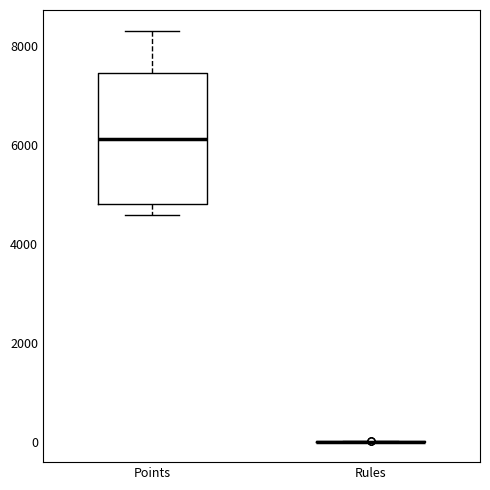

Which box is the tallest, from its lower edge to its upper edge?

Points